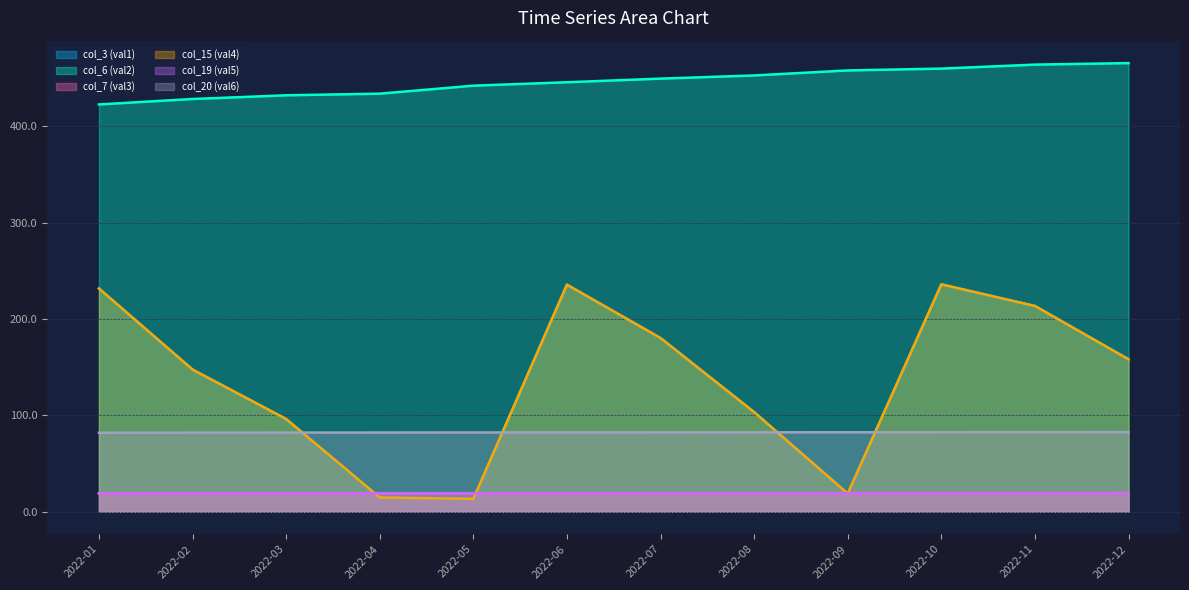

Which has a higher value, 2022-05 or 2022-04?

2022-04